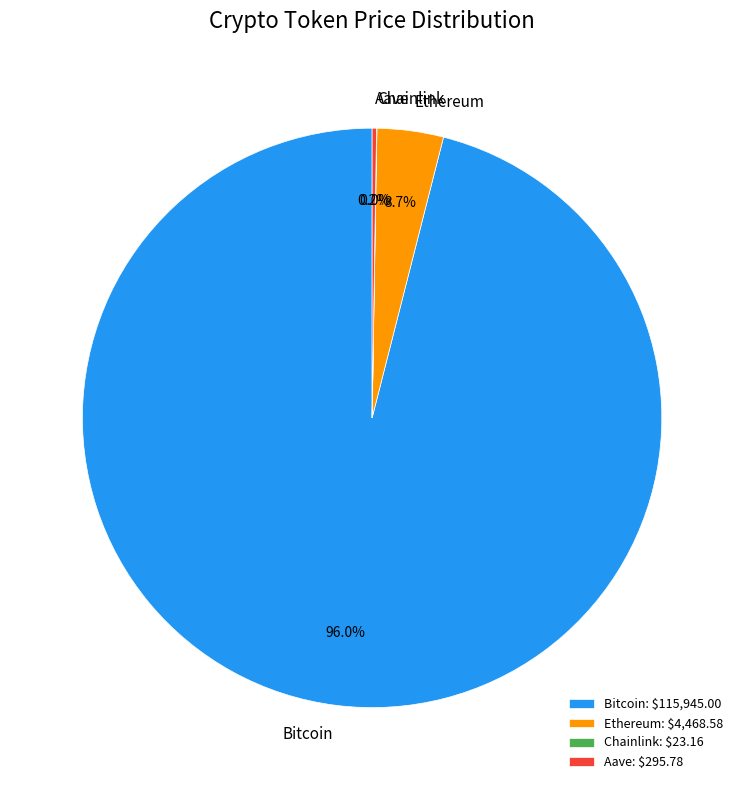

Is there any slice that represents more than half of the pie?

Yes